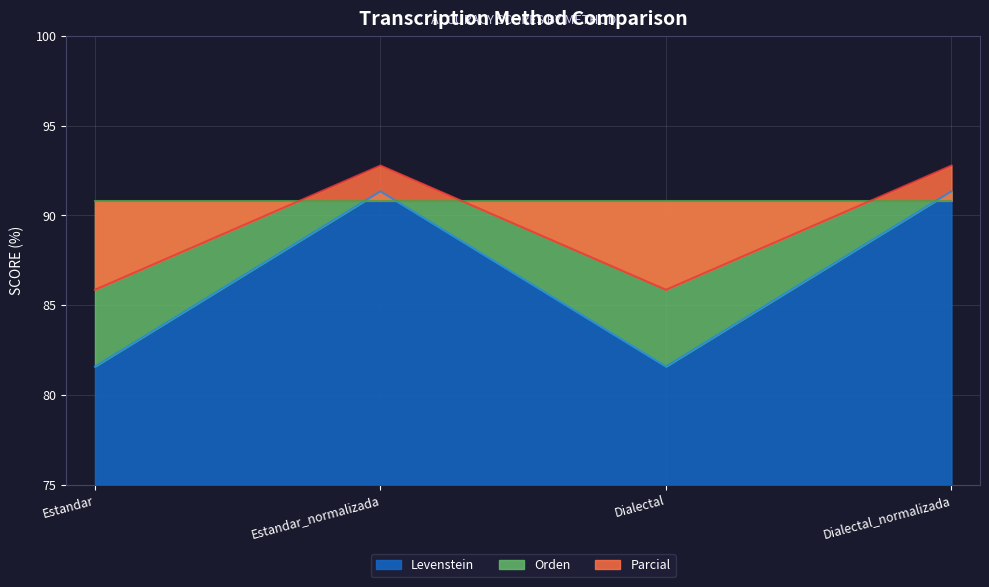

How many Parcial values are between 85 and 92?

2